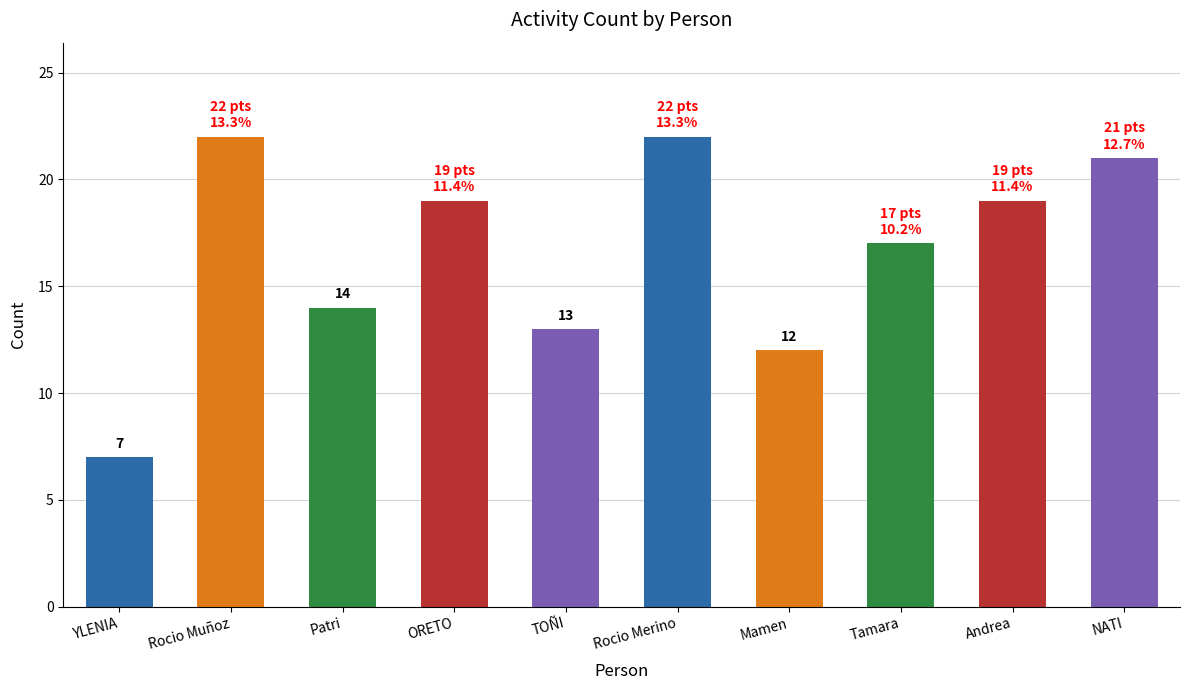

Is it true that the value at Andrea is 19?

True